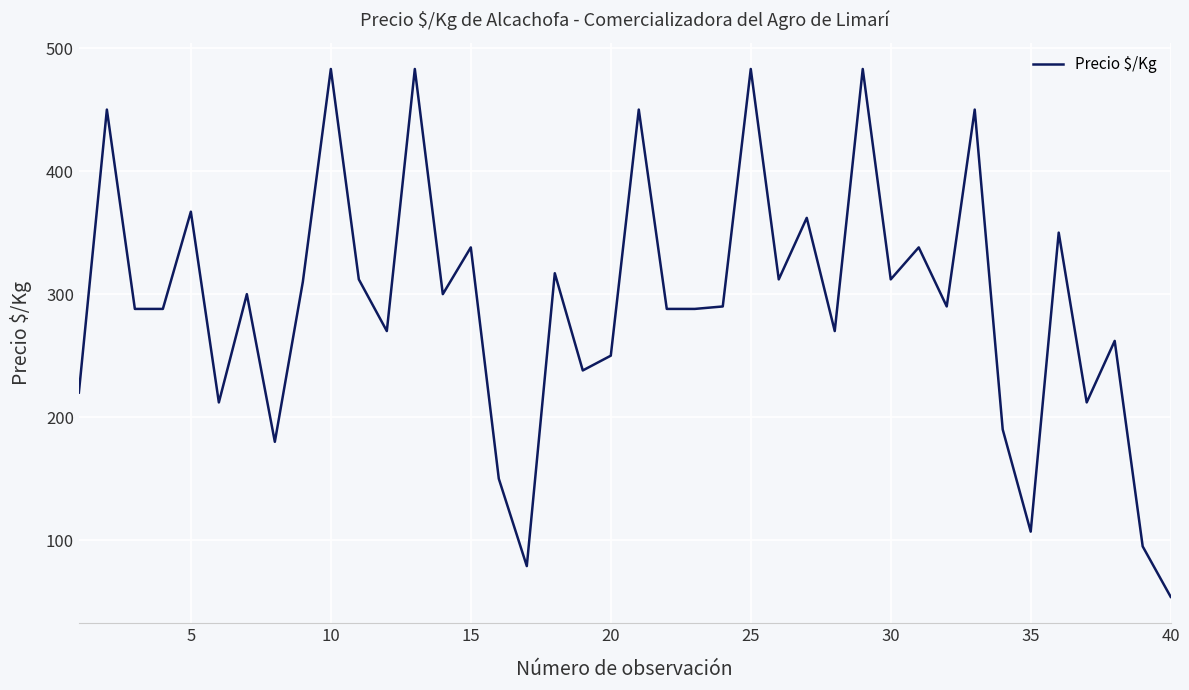

What is the greatest value displayed?

483